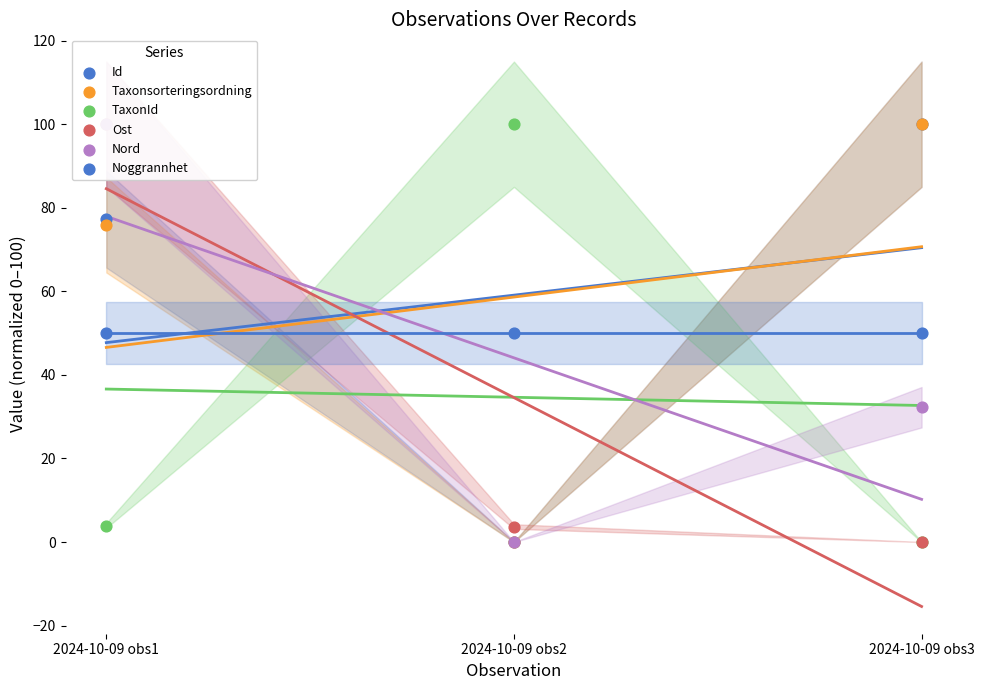

Which series has the largest Y range (max minus min)?

Id